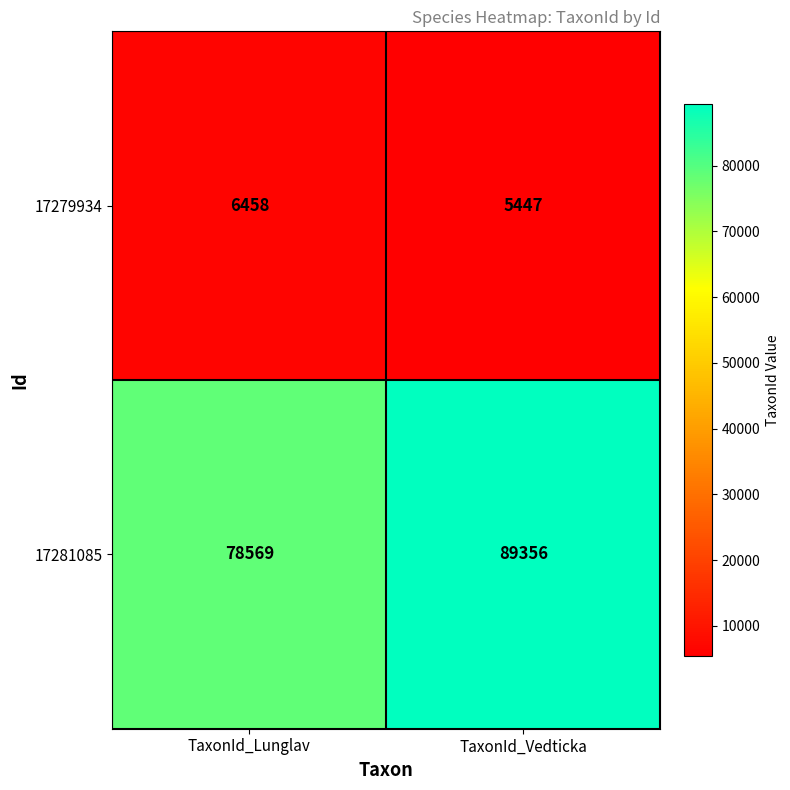

Which category has the lowest value across all series?

TaxonId_Vedticka